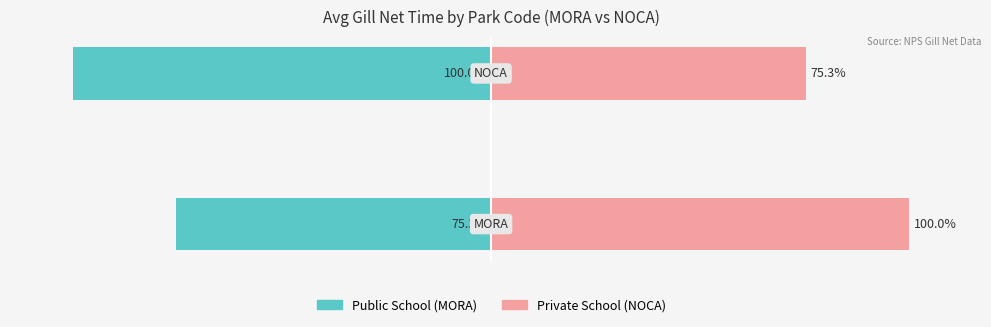

What is the maximum value for Public School?

-75.3